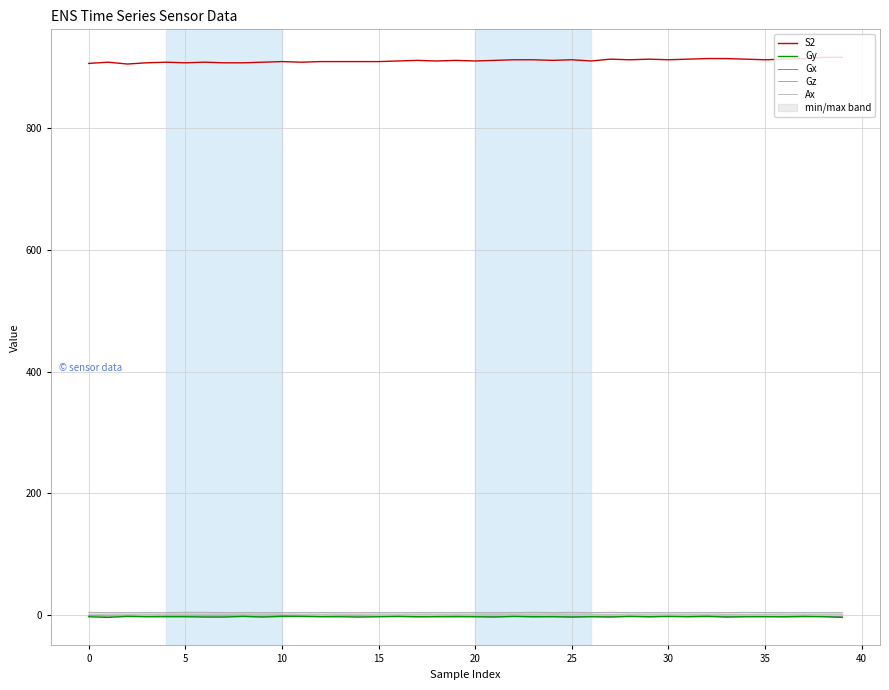

After their last crossing, which series has the higher values: Gx or Gy?

Gx